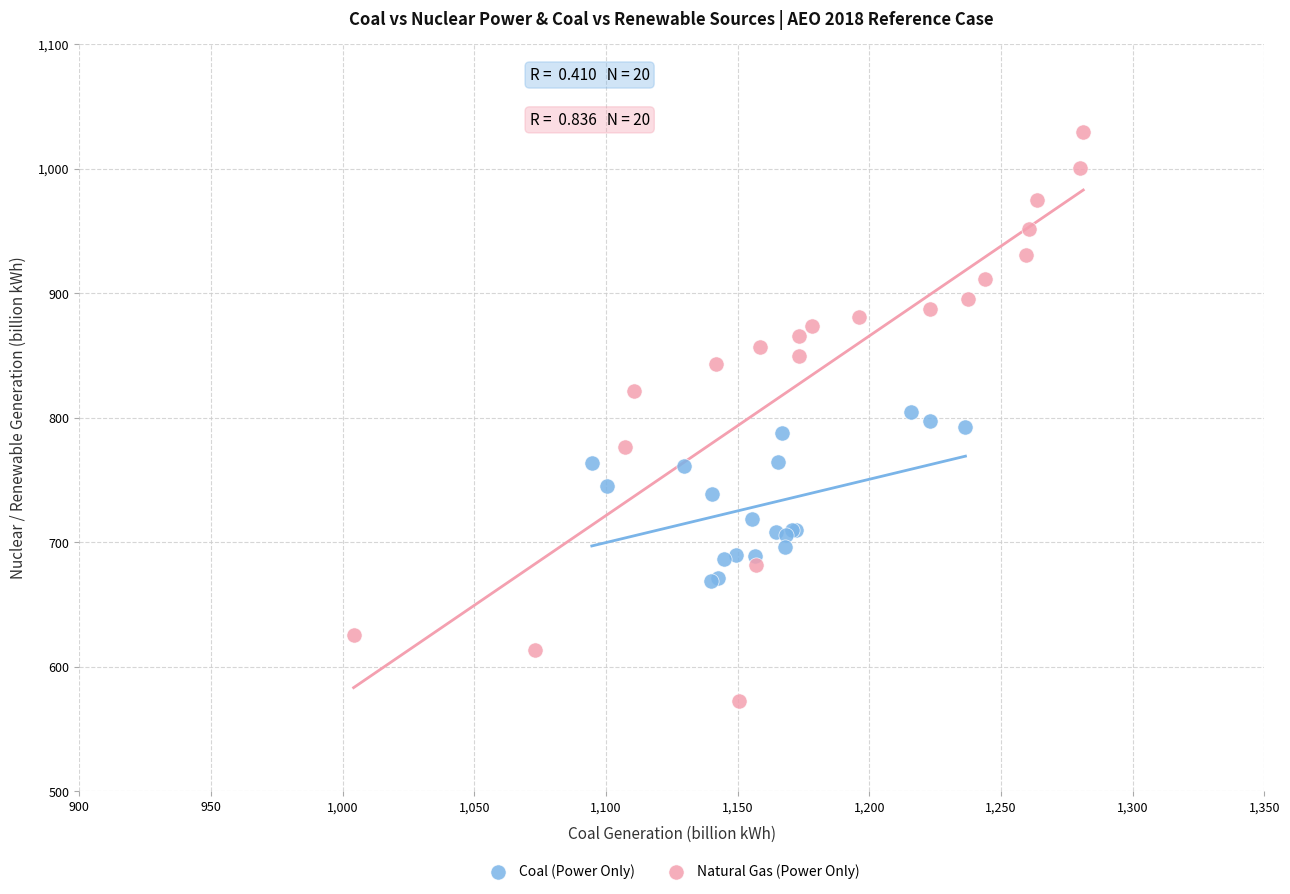

Which series reaches the minimum Y coordinate?

Natural Gas (Power Only)